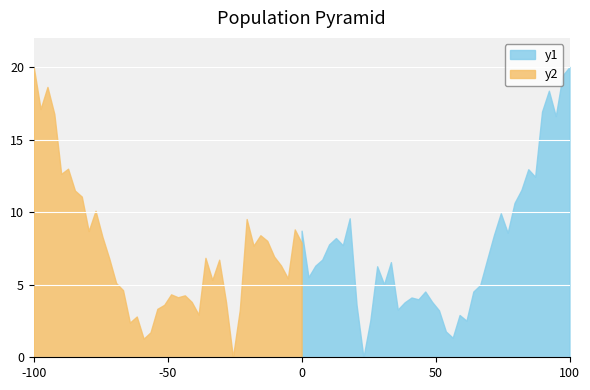

How many positive values are there?

39